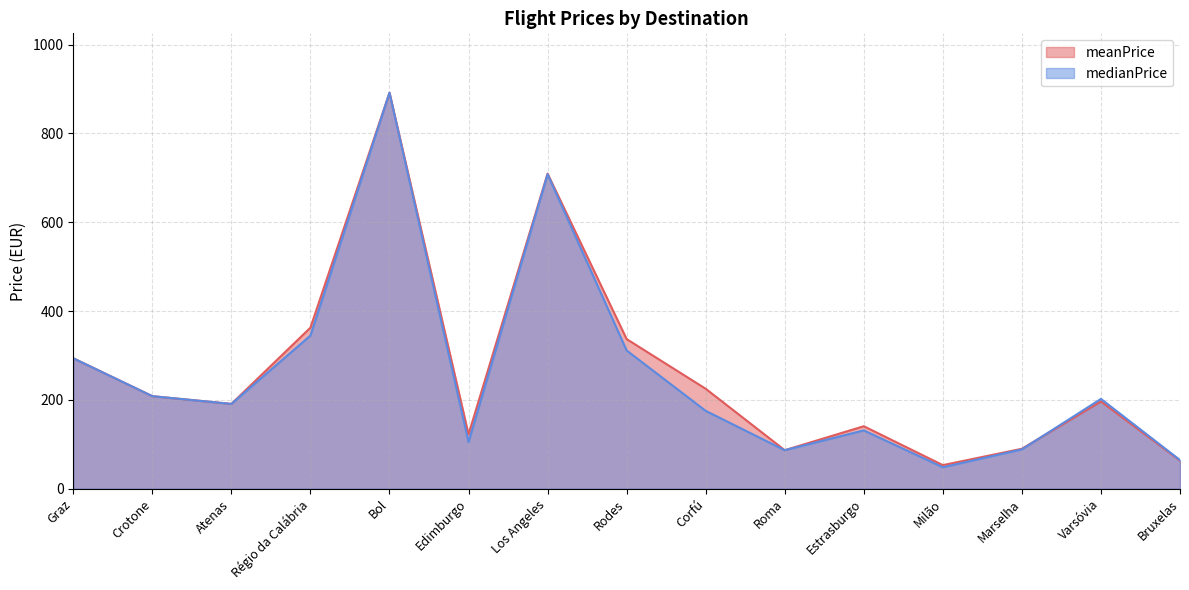

How many lines are shown in the chart?

2